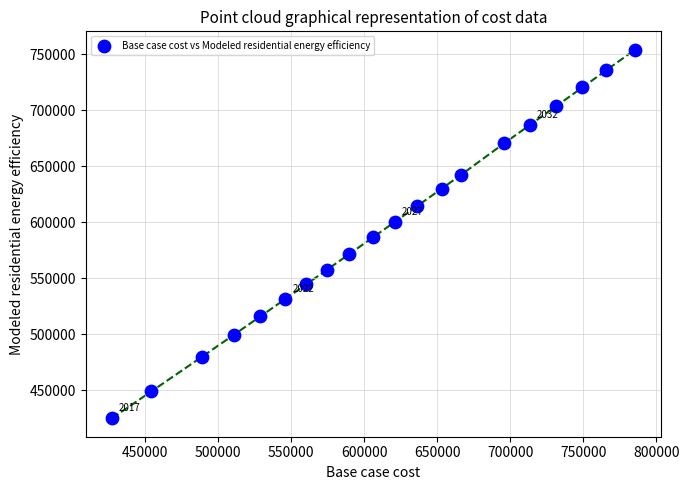

What is the range of Y values (max minus min)?

329503.4